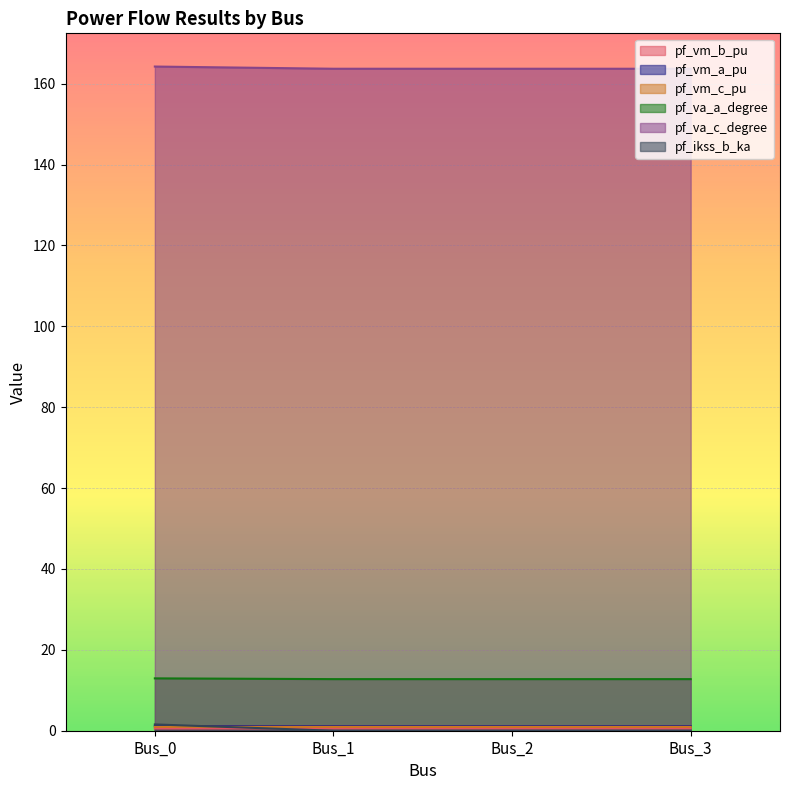

The value of pf_va_a_degree at Bus_2 is 0.6. True or false?

False